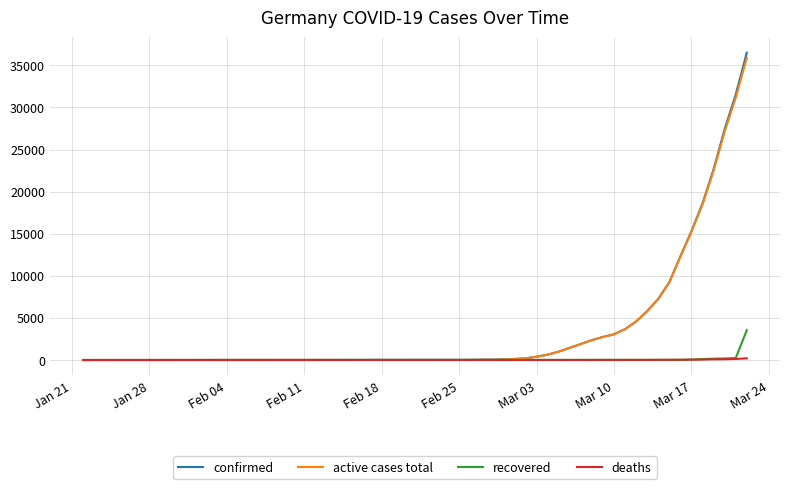

Which series has the widest spread of values?

confirmed